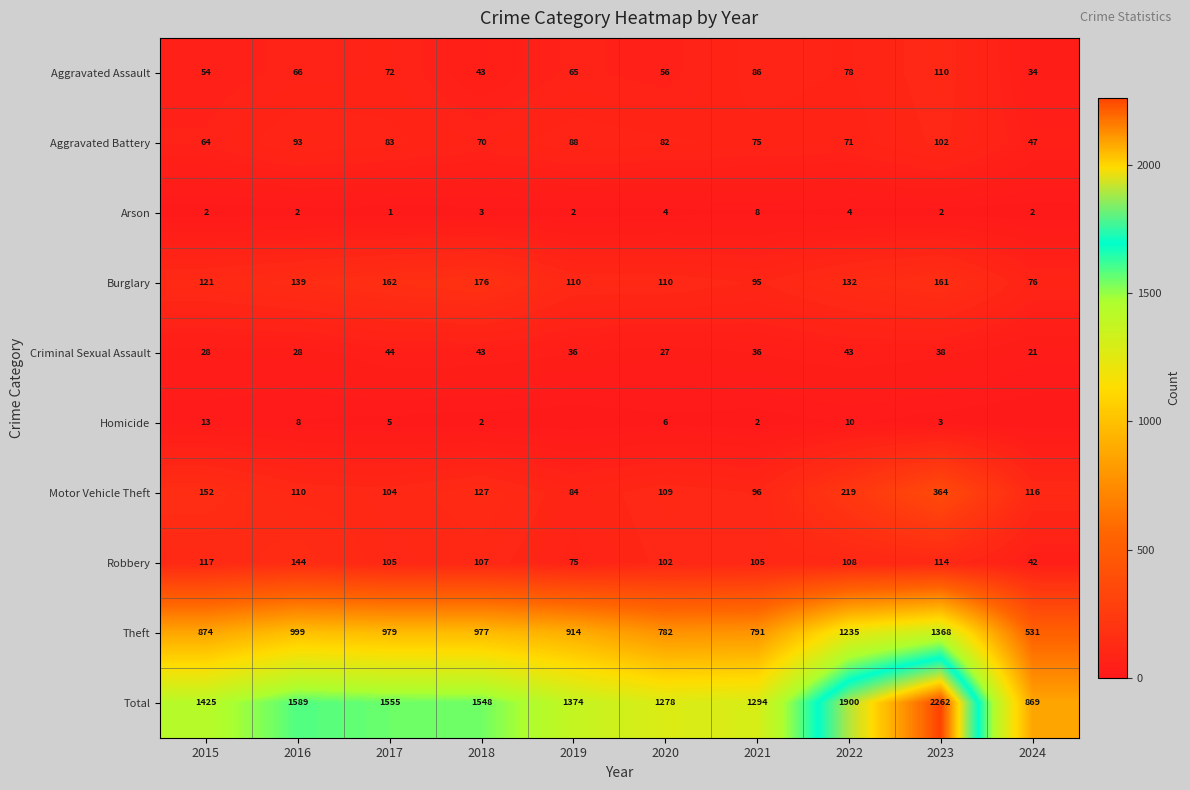

Between 2015 and 2018, which series saw the biggest shift?

Total